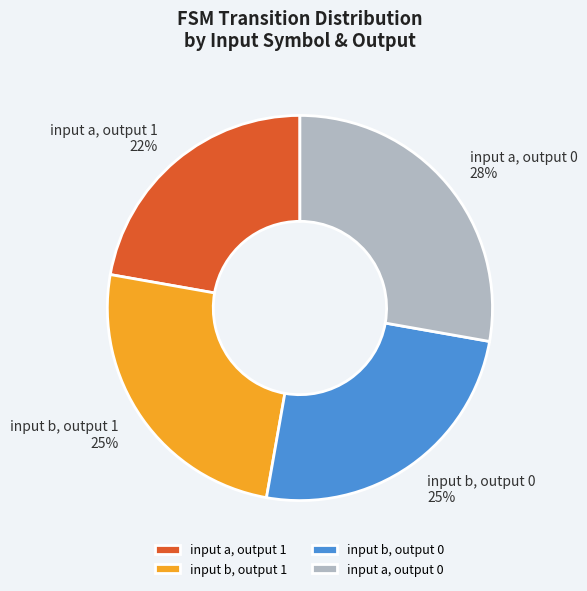

Combined, do input b, output 0 and input a, output 1 account for over 50%?

No